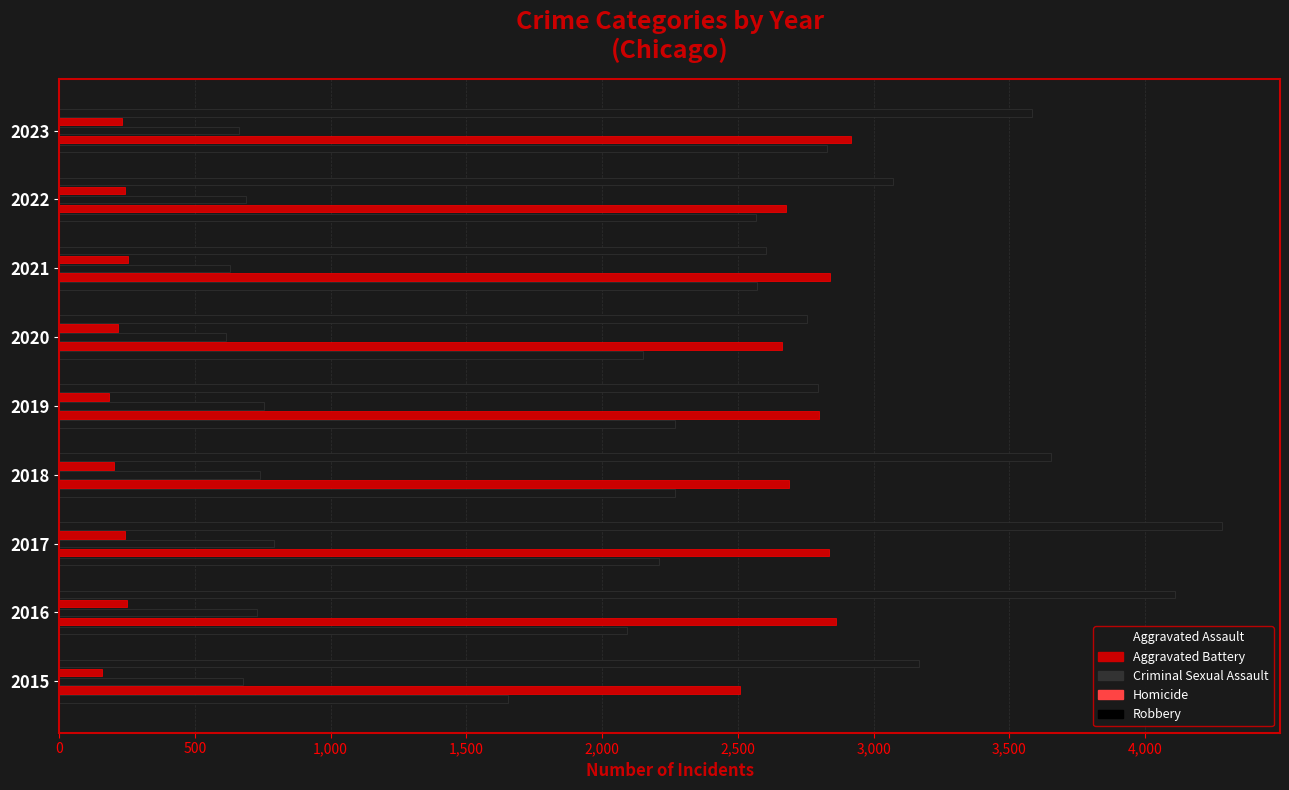

How many data points in Aggravated Assault are less than 2267?

4